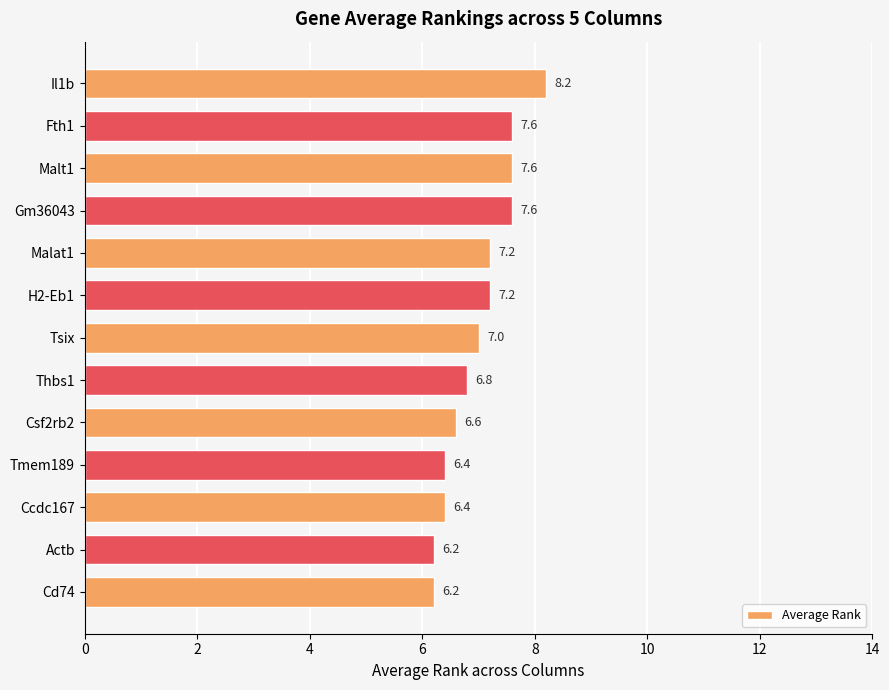

Count the values in the range 6 to 7.

7